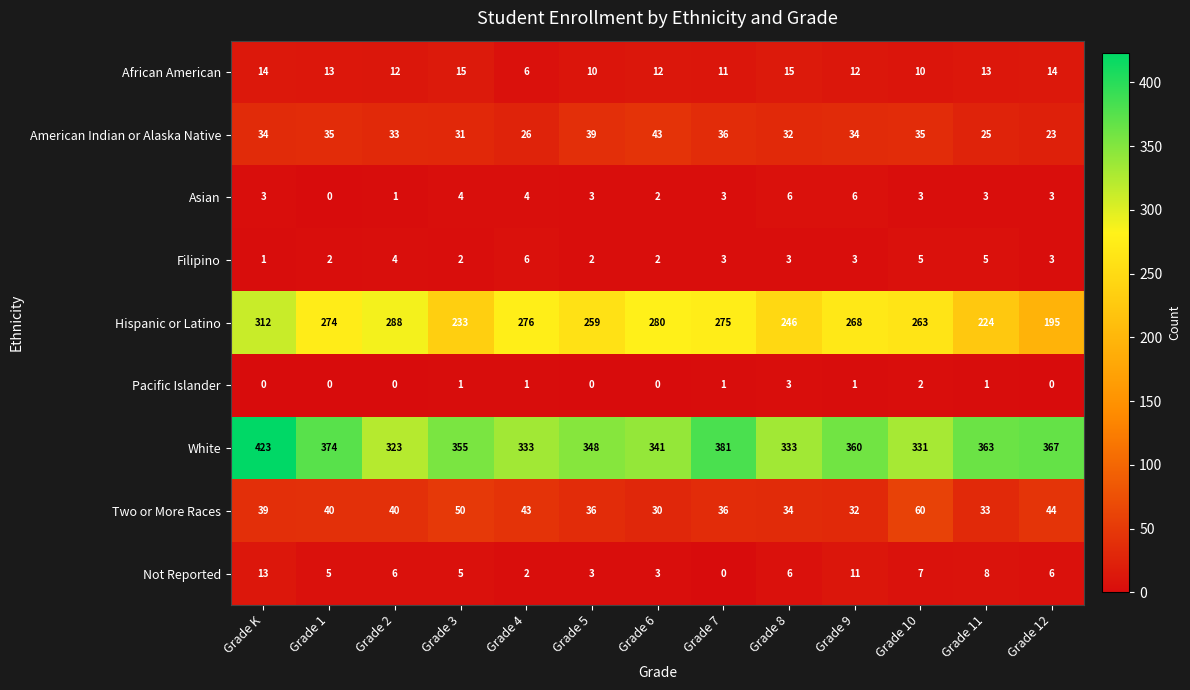

Which series has the largest range (max minus min)?

Hispanic or Latino